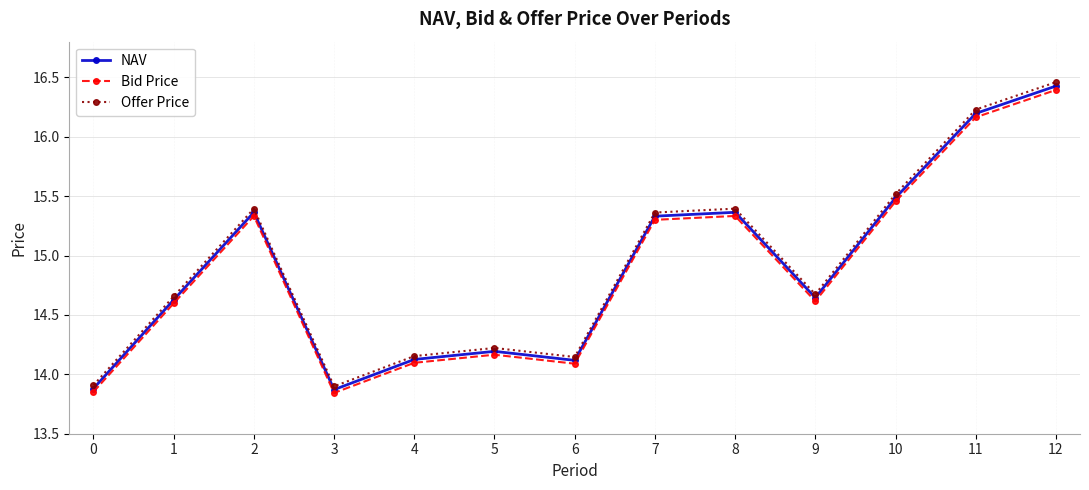

True or false: Bid Price and Offer Price intersect in this chart.

False